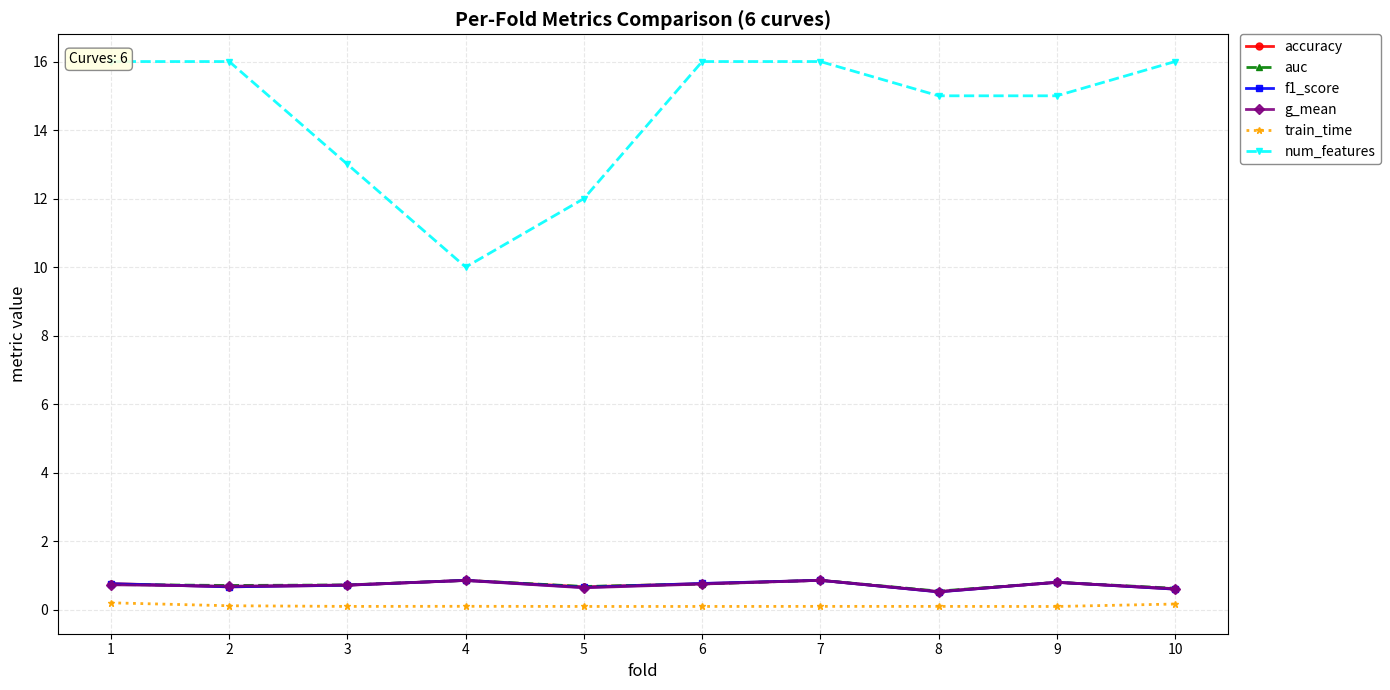

True or false: f1_score and train_time intersect in this chart.

False